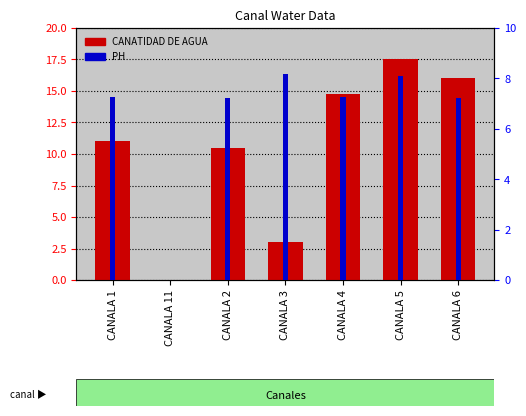

Which series changed the most between CANALA 1 and CANALA 2?

CANATIDAD DE AGUA